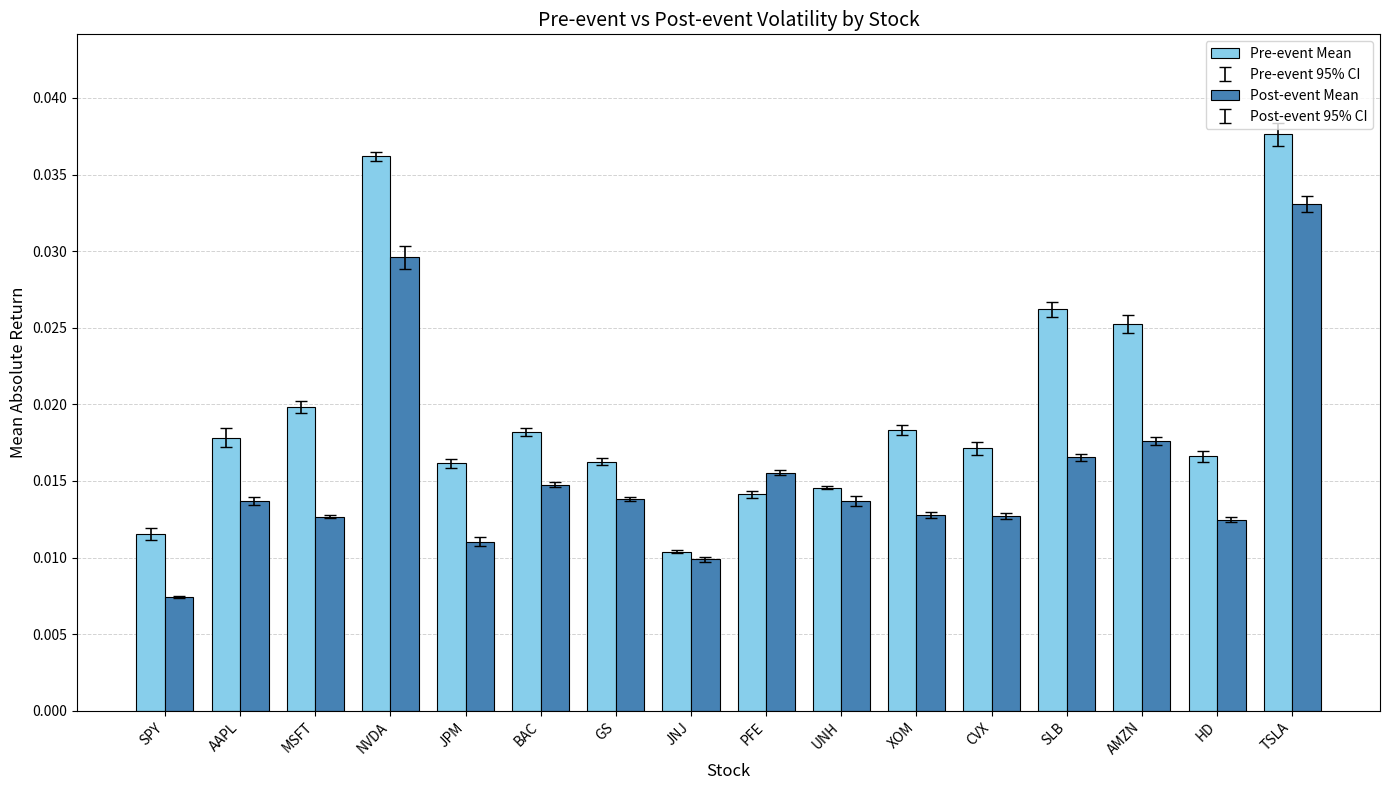

How many Post-event Mean values are between 0 and 1?

16